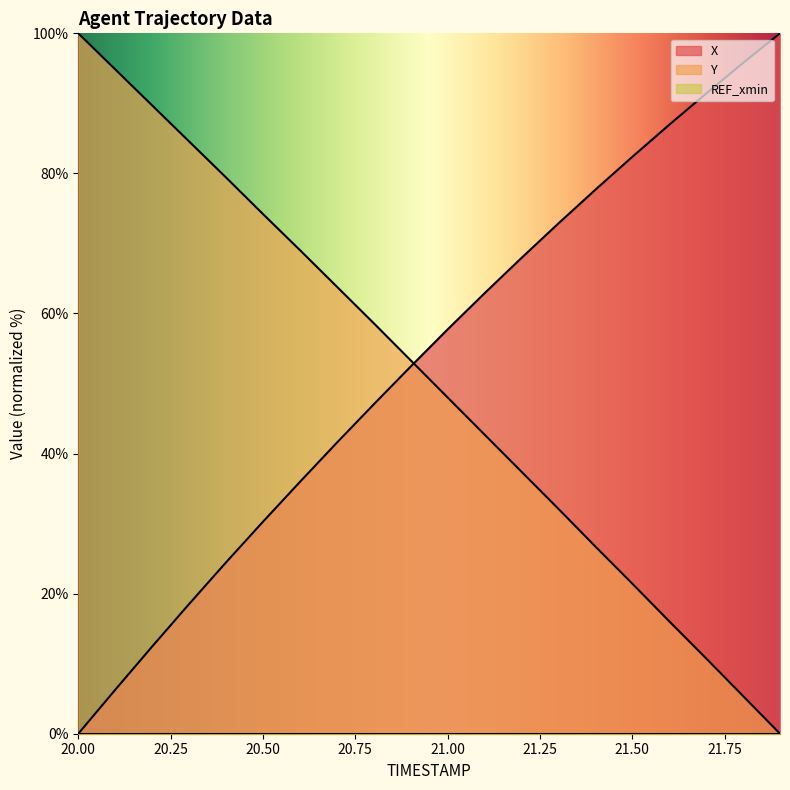

What is the difference between the maximum and minimum values in the X series?

100.0